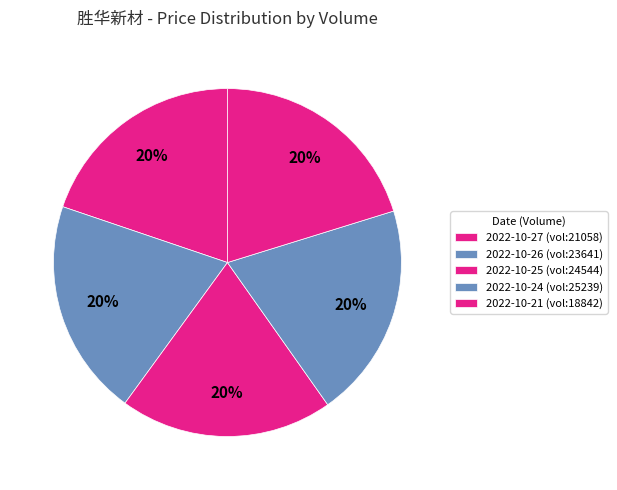

Count the number of slices in the pie.

5